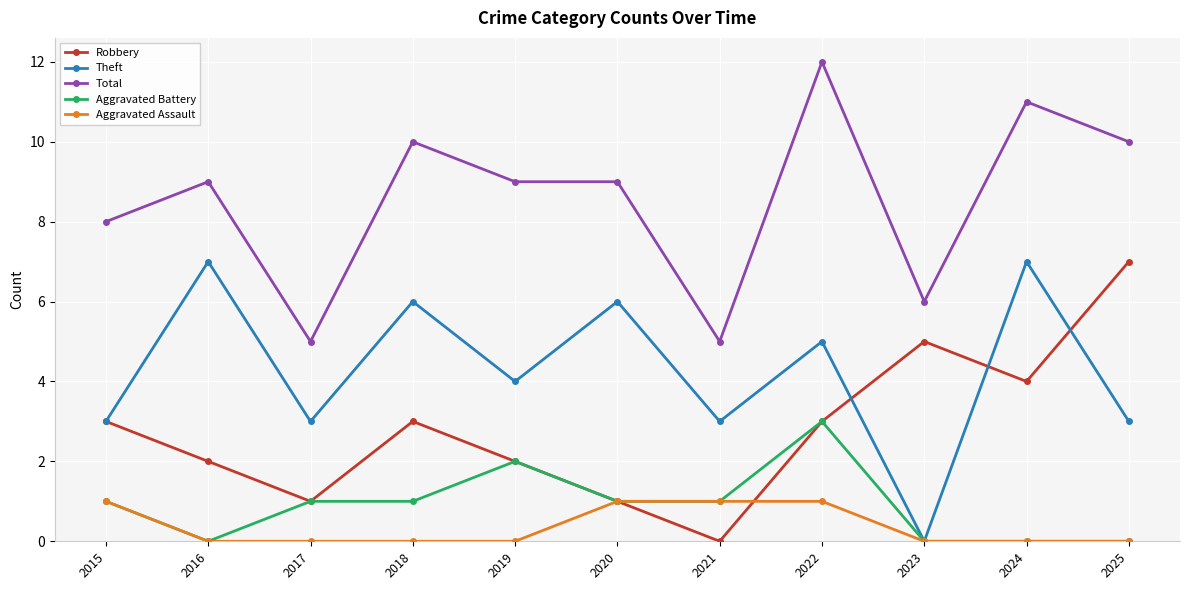

Is the value of Aggravated Battery at 2022 greater than the value of Total at 2019?

No